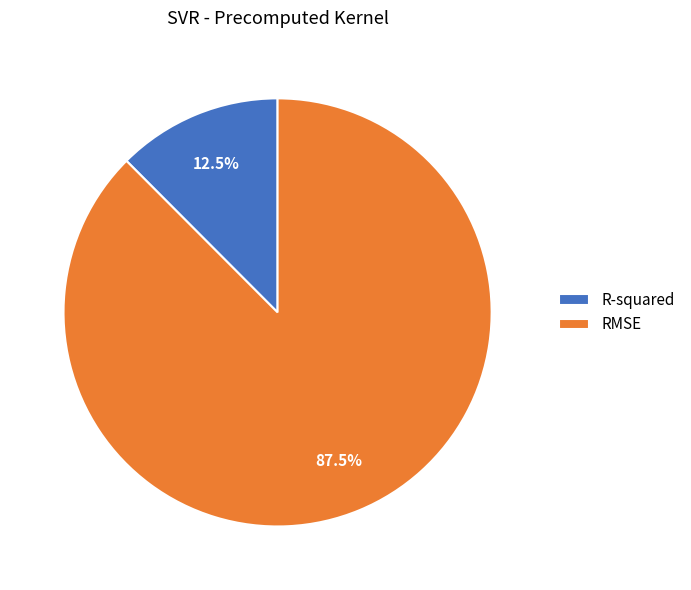

Which slice is the smallest?

R-squared